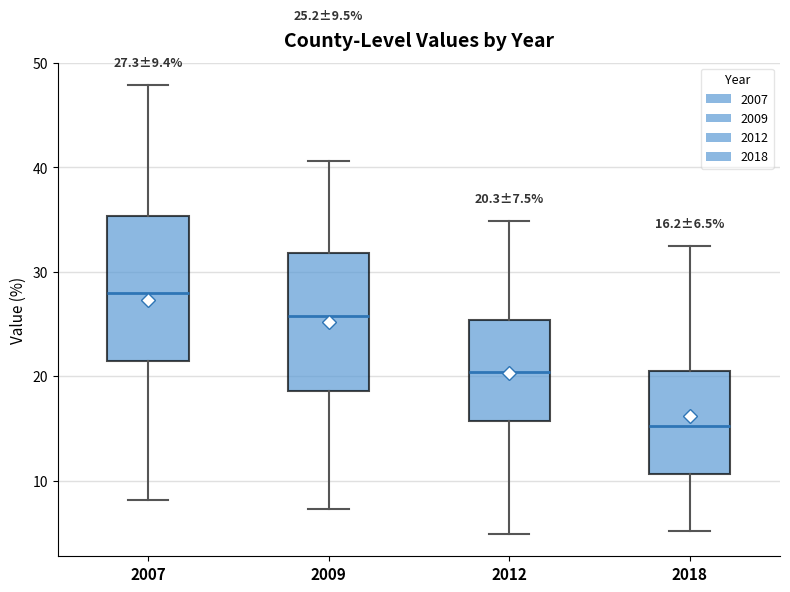

Which box's median line is the lowest?

2018